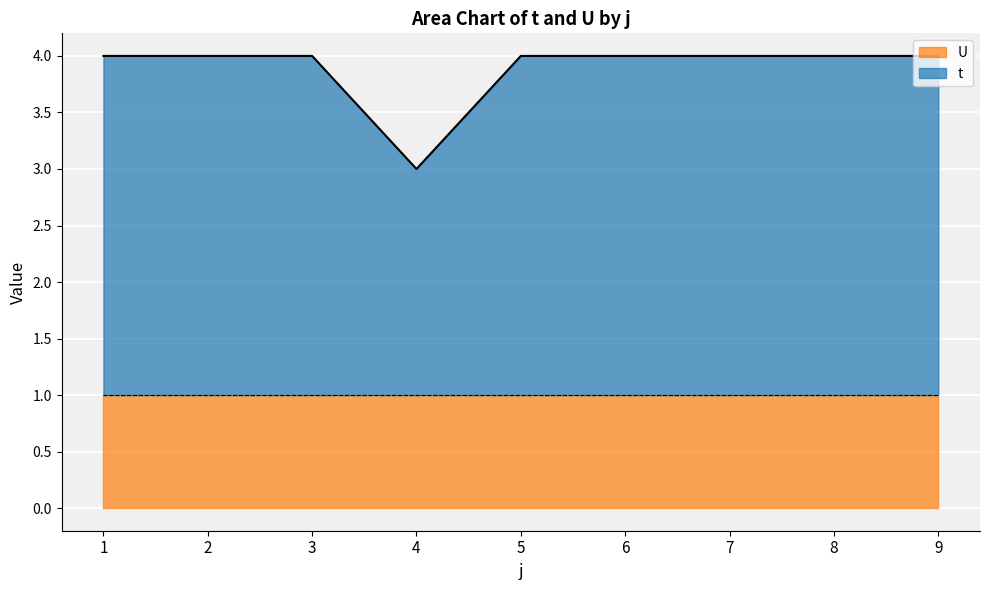

What is the minimum value shown in the chart?

3